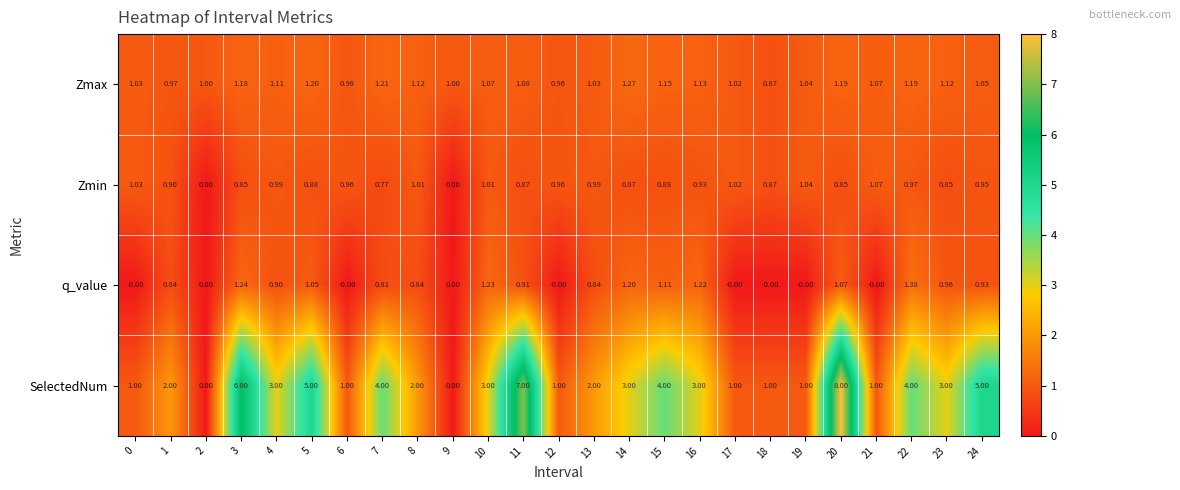

How many values in the SelectedNum series are below 3?

12